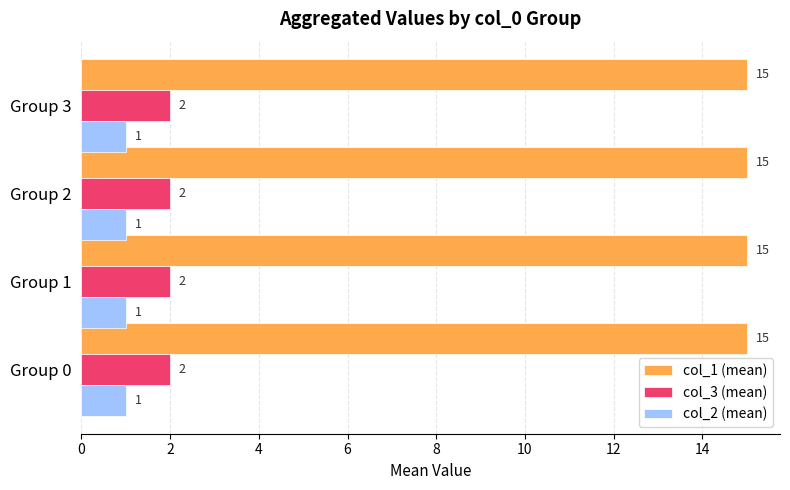

Which series has the largest total across all categories?

col_1 (mean)